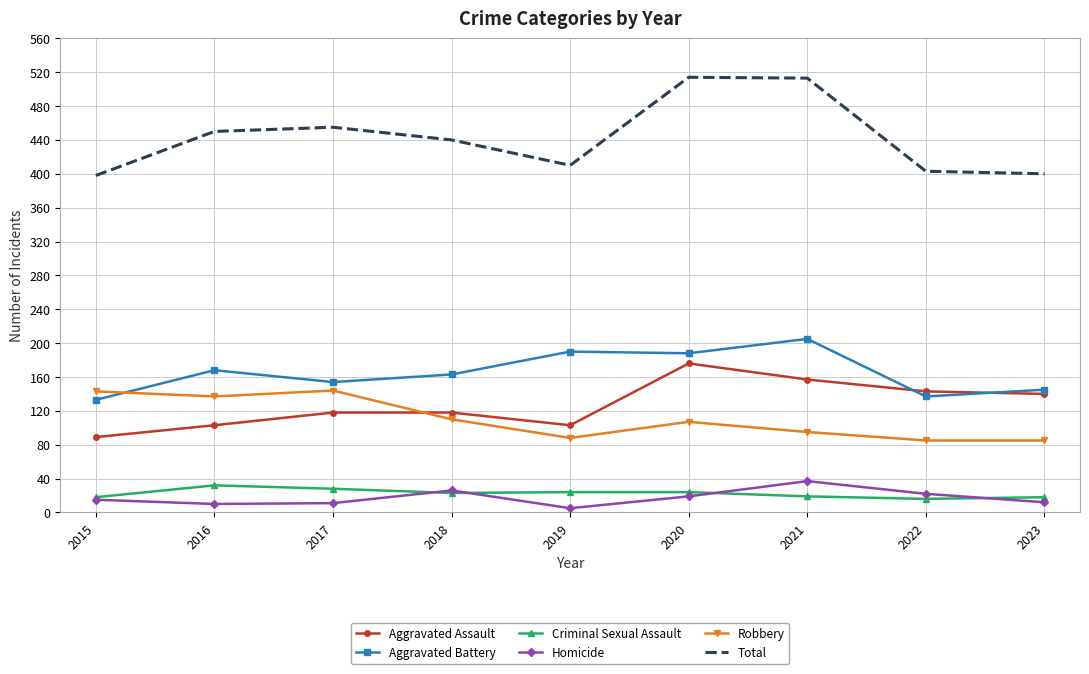

The Aggravated Battery series shows 205 at 2021. True or false?

True